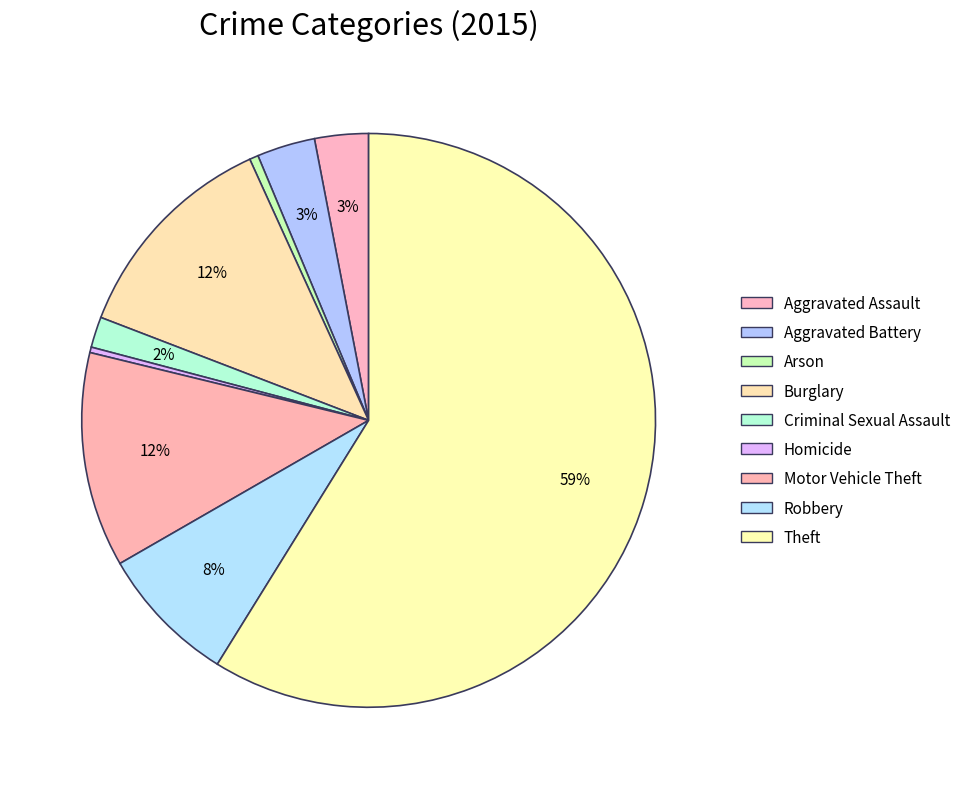

Count the number of slices in the pie.

9